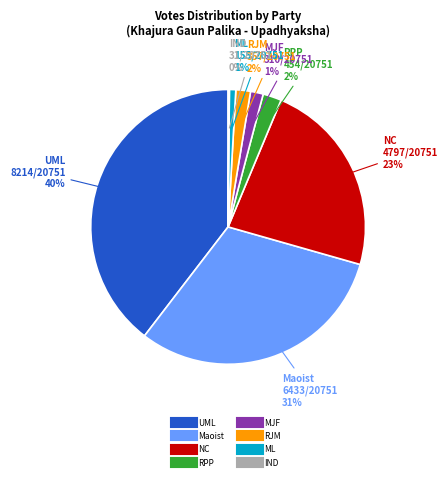

Does any single category account for the majority?

No